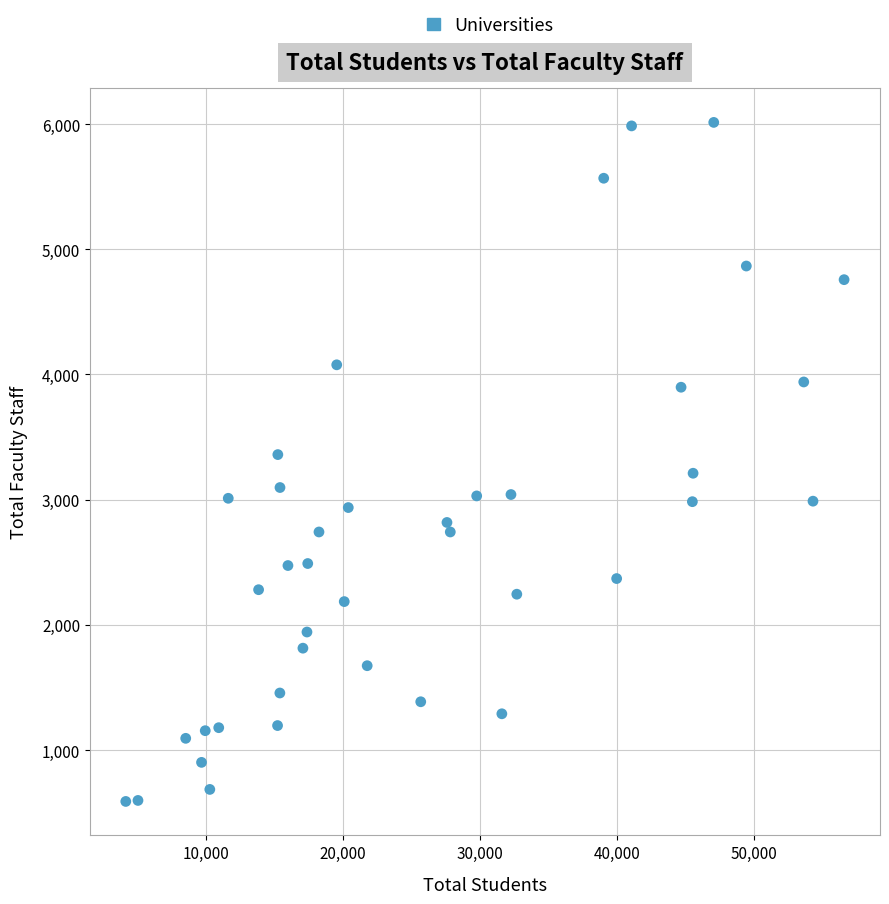

What is the range of X values (max minus min)?

52401